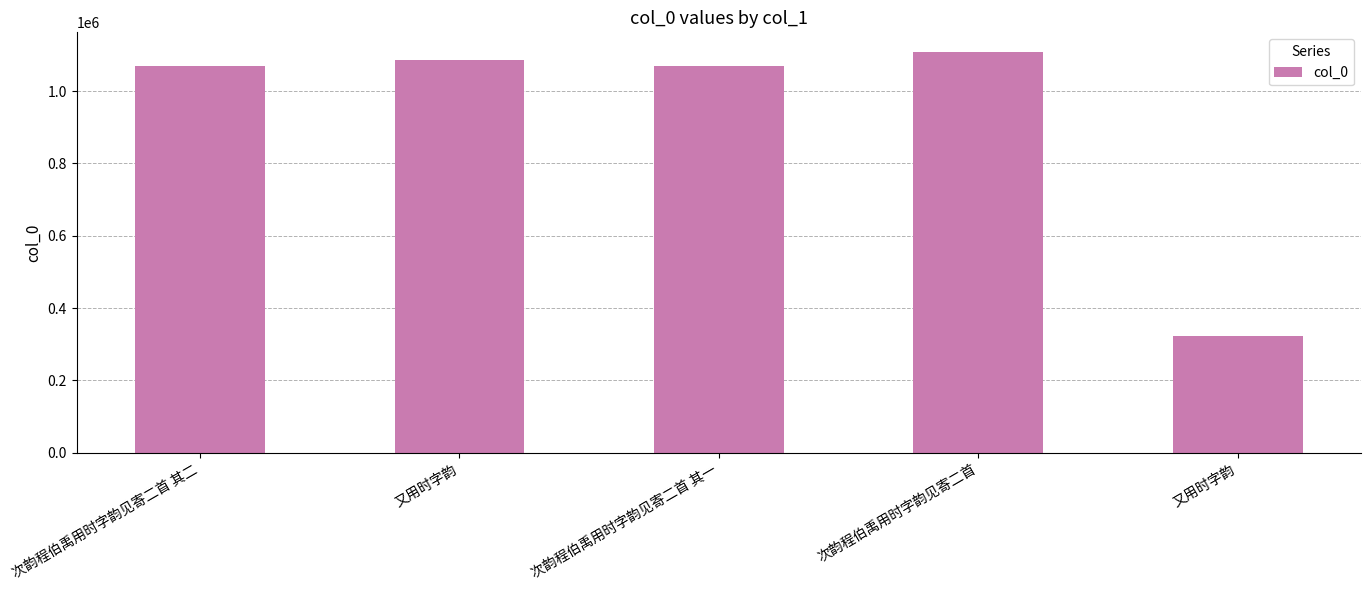

What is the sum of all values?

4654468